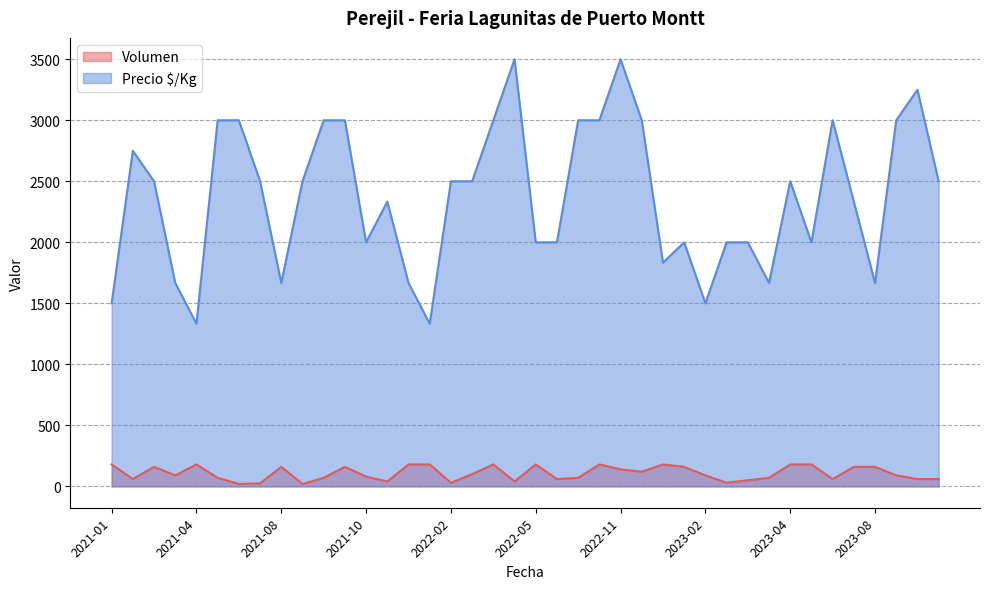

How many distinct data groups are displayed?

2